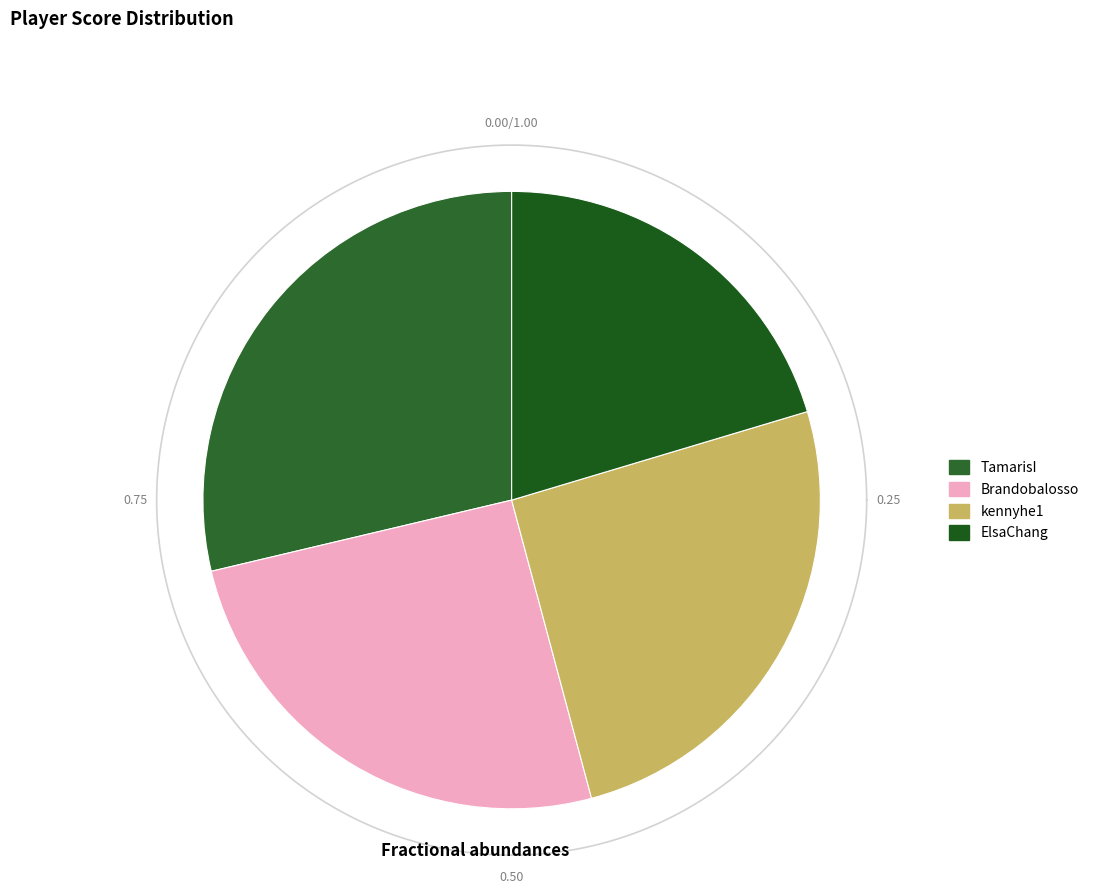

To the nearest percent, what is the combined percentage of Brandobalosso and kennyhe1?

51%